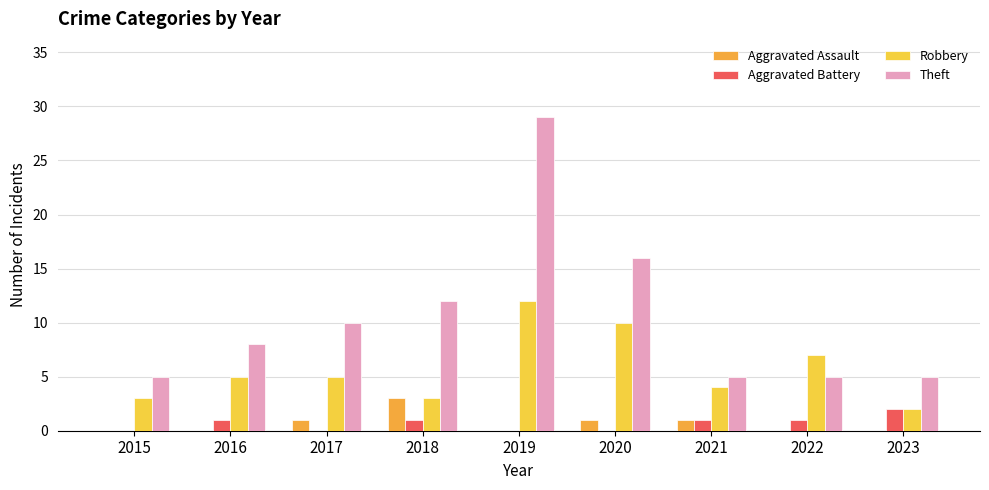

True or false: Aggravated Battery has a value of 0 at 2017.

True